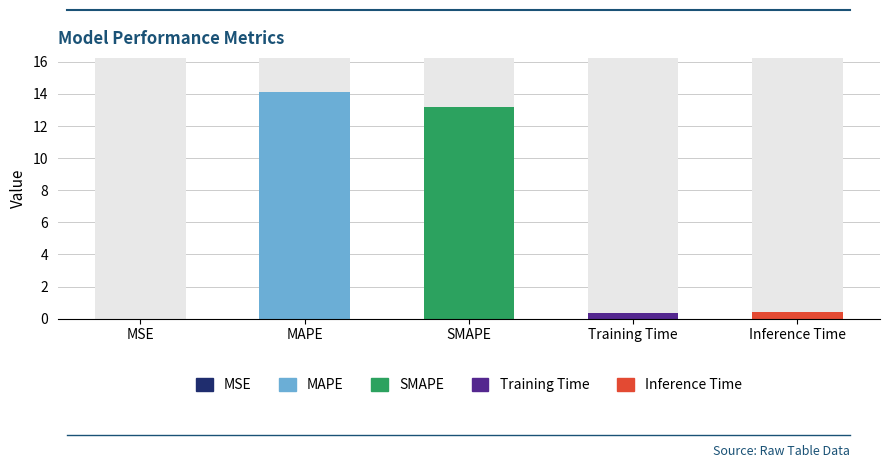

Which has a higher value, MSE or SMAPE?

SMAPE